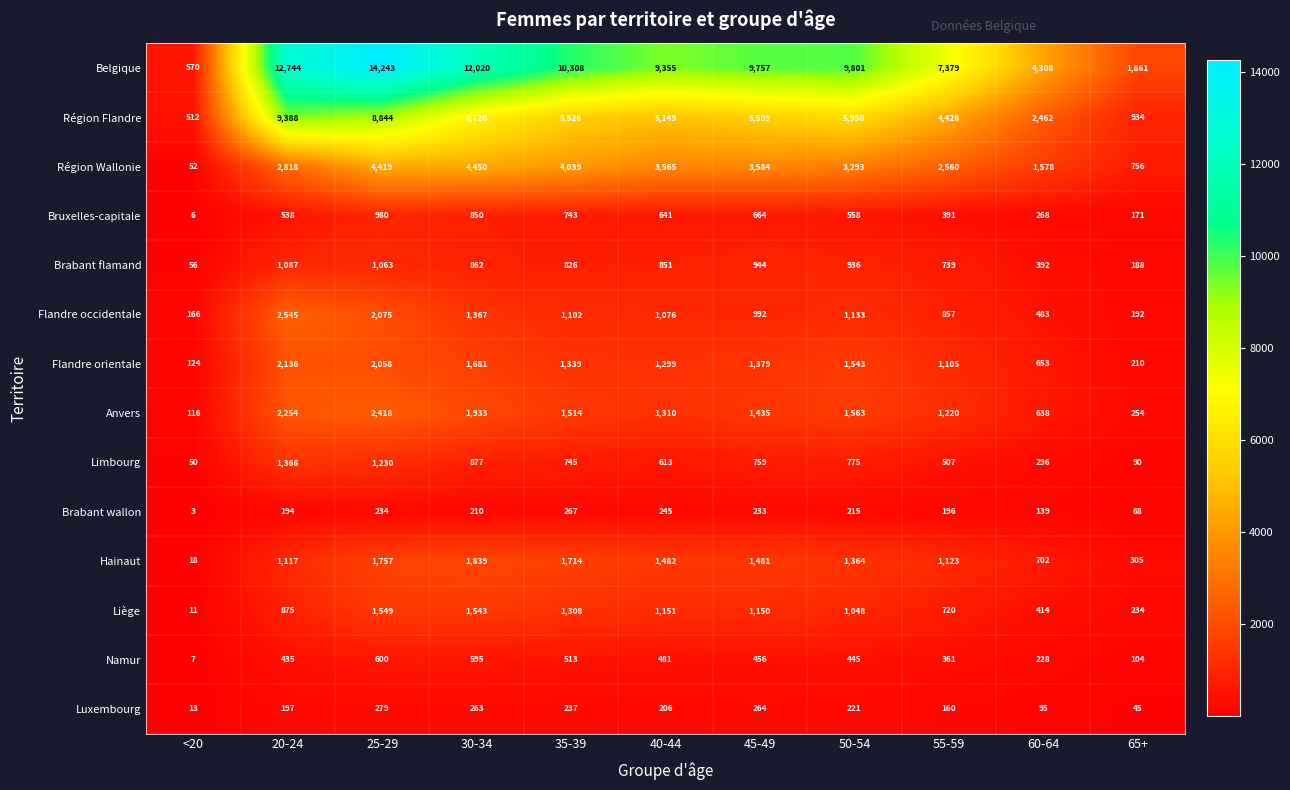

What is the difference between the highest and lowest values at <20?

567